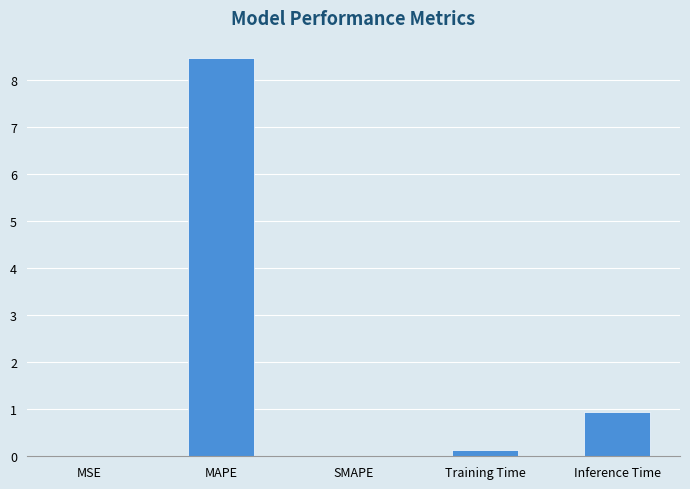

What is the maximum value shown in the chart?

8.5